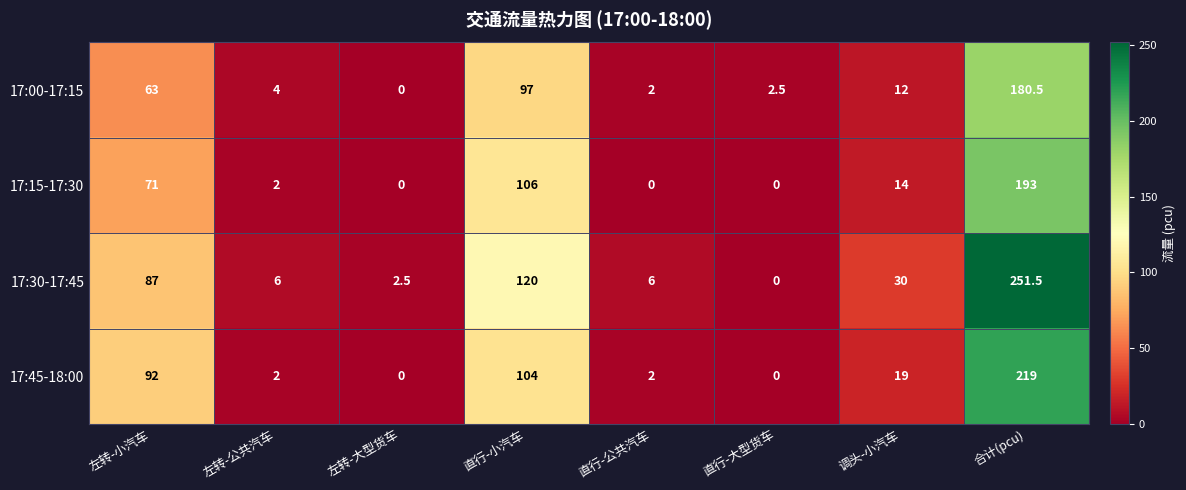

Where is 17:00-17:15 nearest to the value 90?

直行-小汽车